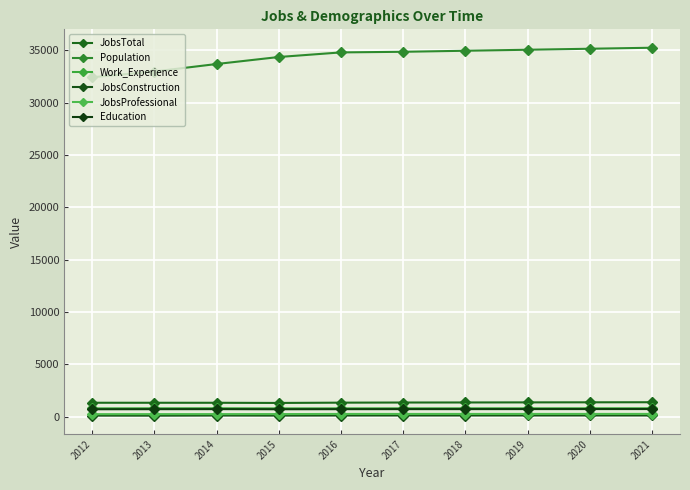

Does the chart have visible grid lines?

Yes